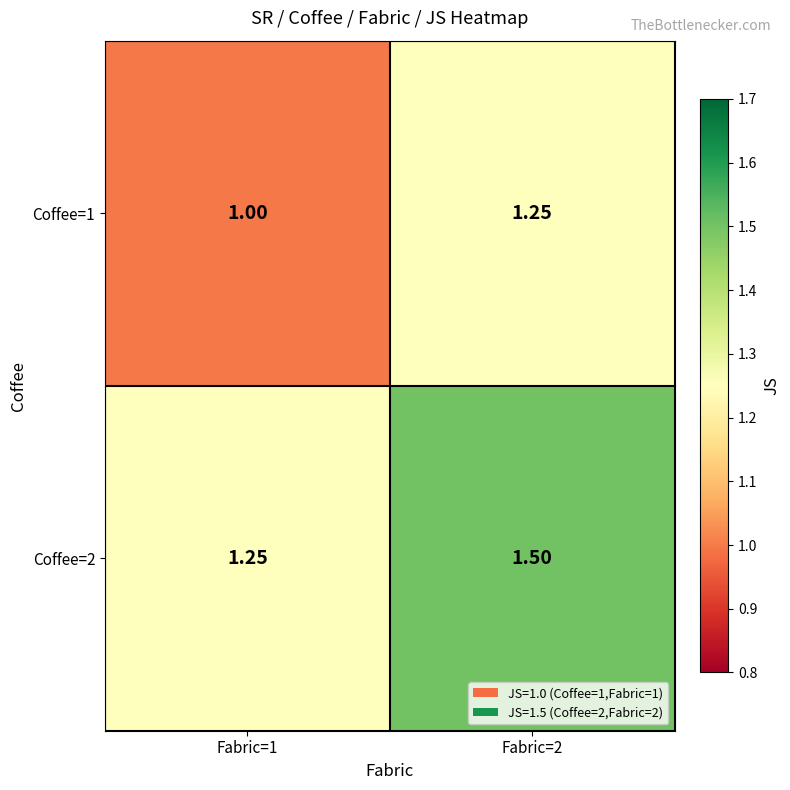

What is the smallest value displayed?

1.0